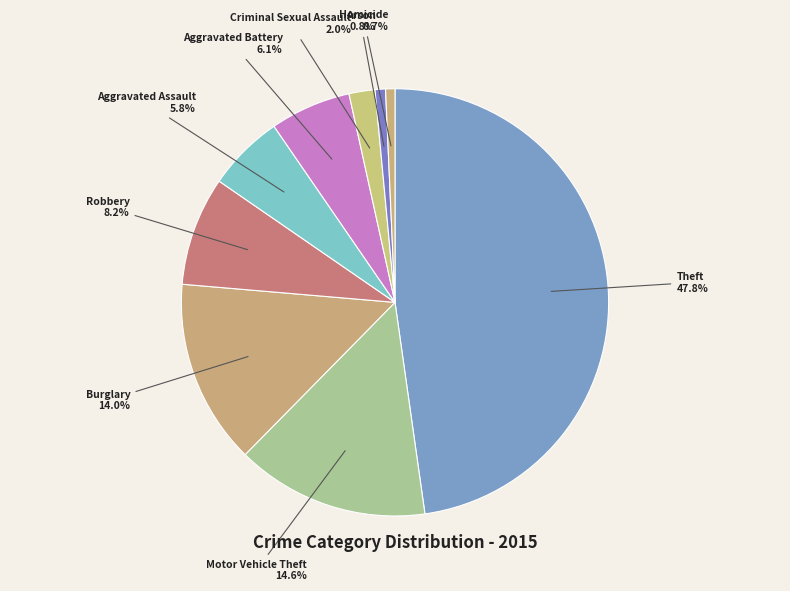

How many slices are in this pie chart?

9